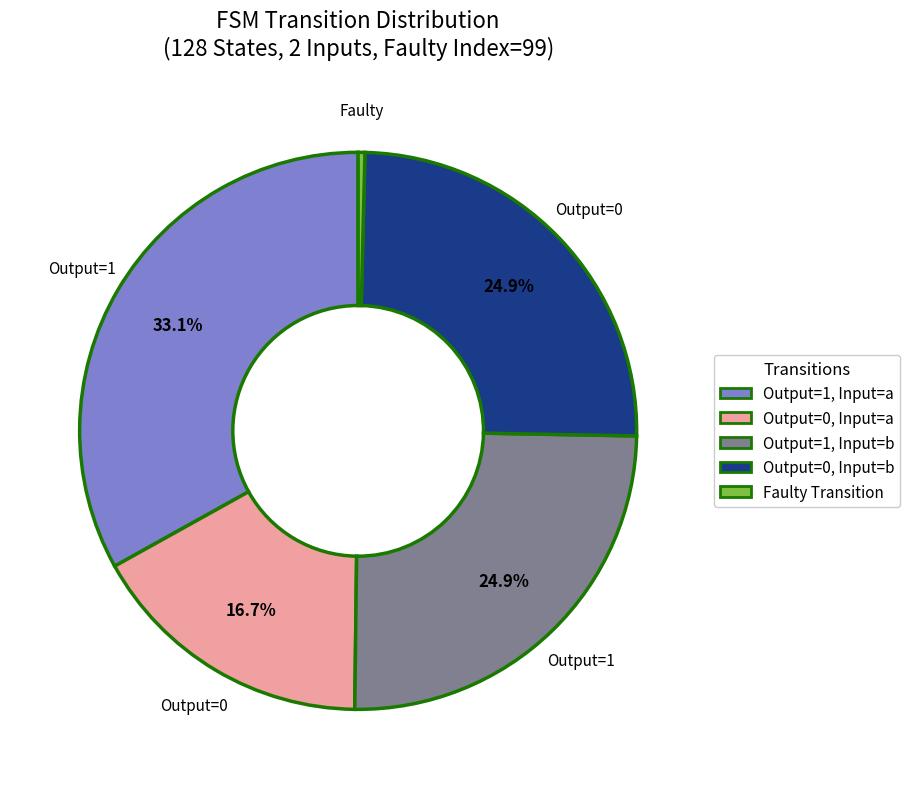

Does any single category account for the majority?

No